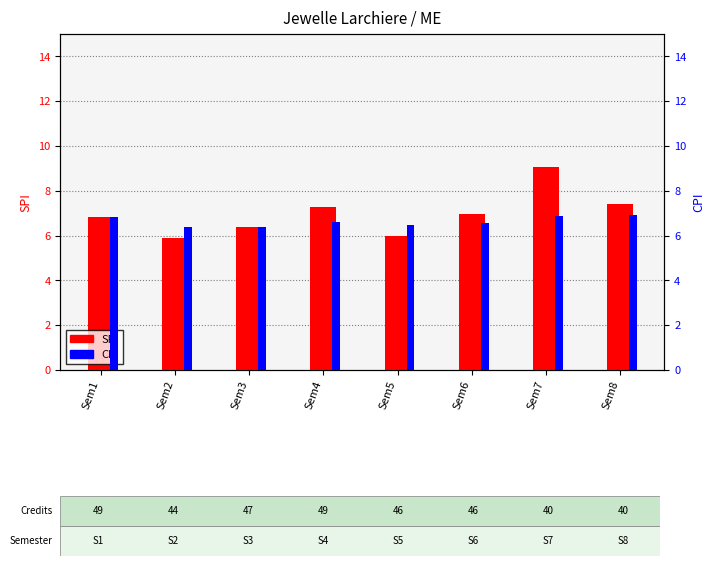

Reading left to right, extract all data points from this chart.

SPI: Sem1=6.8	Sem2=5.9	Sem3=6.4	Sem4=7.3	Sem5=6.0	Sem6=7.0	Sem7=9.1	Sem8=7.4
CPI: Sem1=6.8	Sem2=6.4	Sem3=6.4	Sem4=6.6	Sem5=6.5	Sem6=6.6	Sem7=6.9	Sem8=6.9